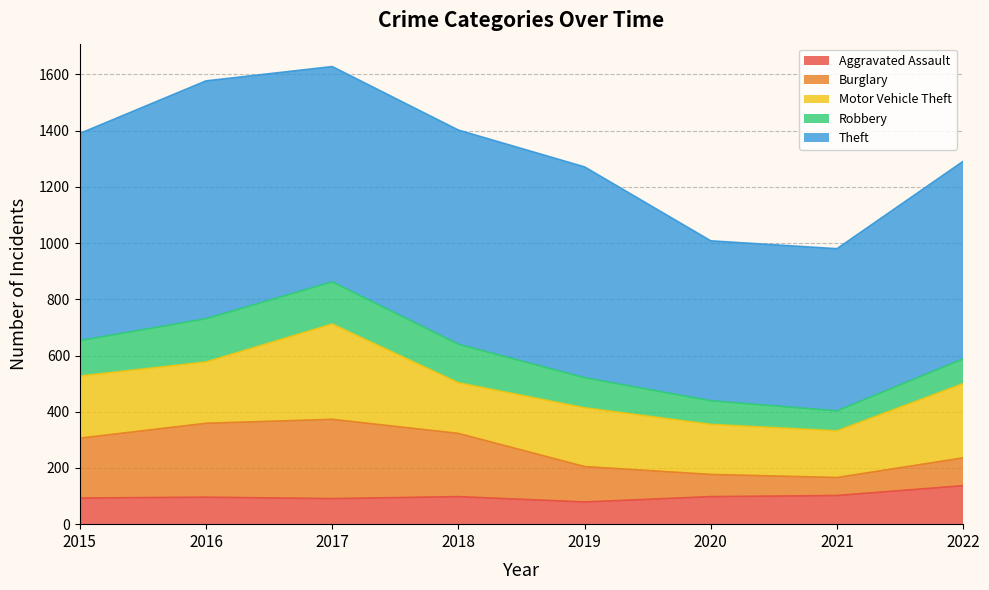

Rank the categories by Motor Vehicle Theft value from lowest to highest.

2021, 2020, 2018, 2019, 2016, 2015, 2022, 2017